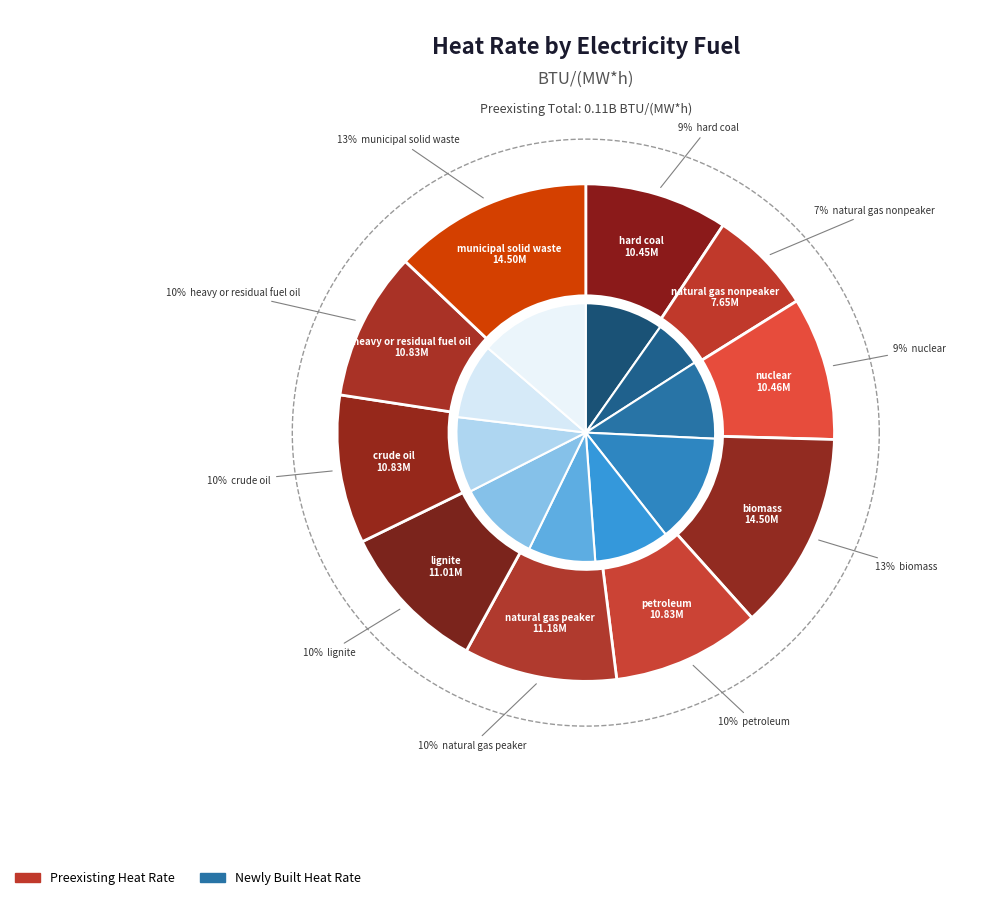

To the nearest percent, what is the average slice percentage?

10%